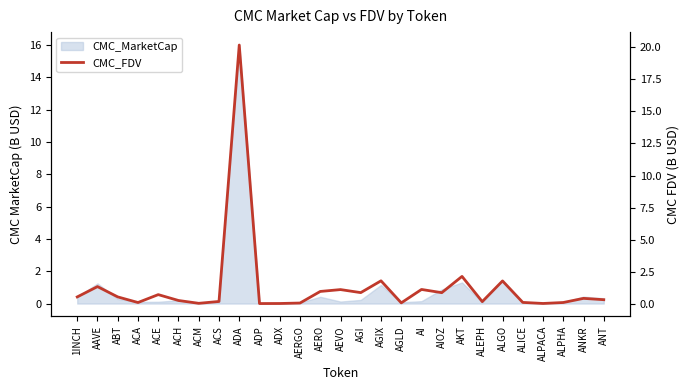

What is the label of the 17th point from the right?

ADX